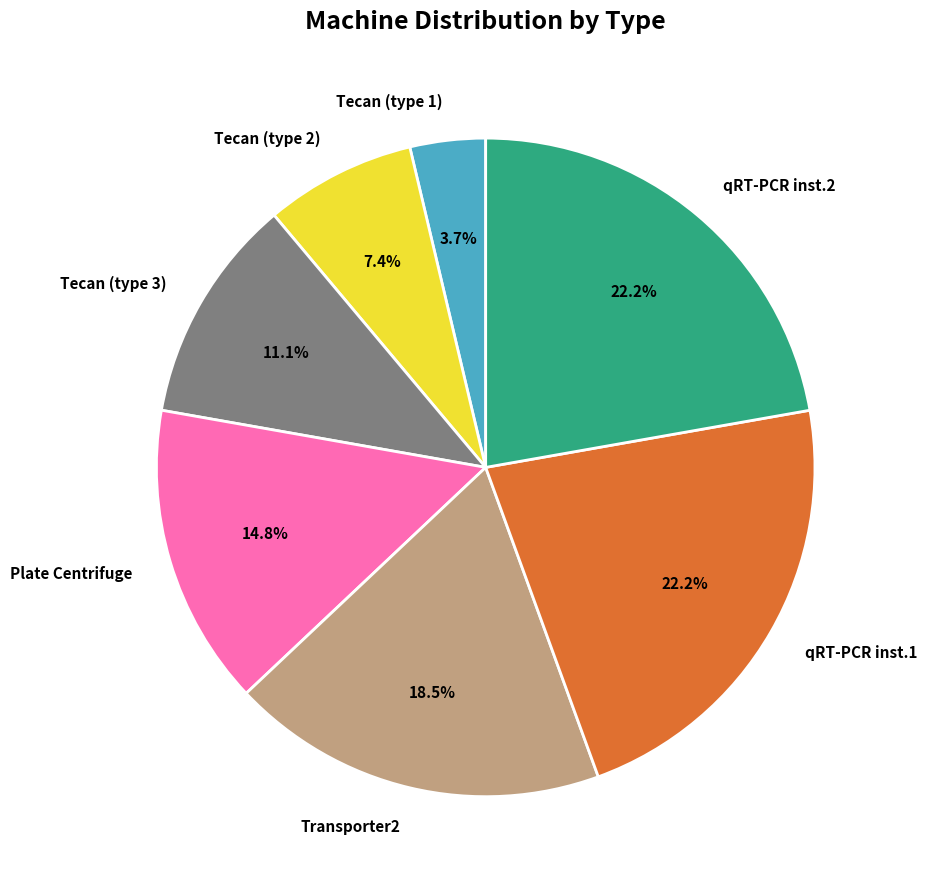

Does Tecan (type 3) account for over 50% of the chart?

No